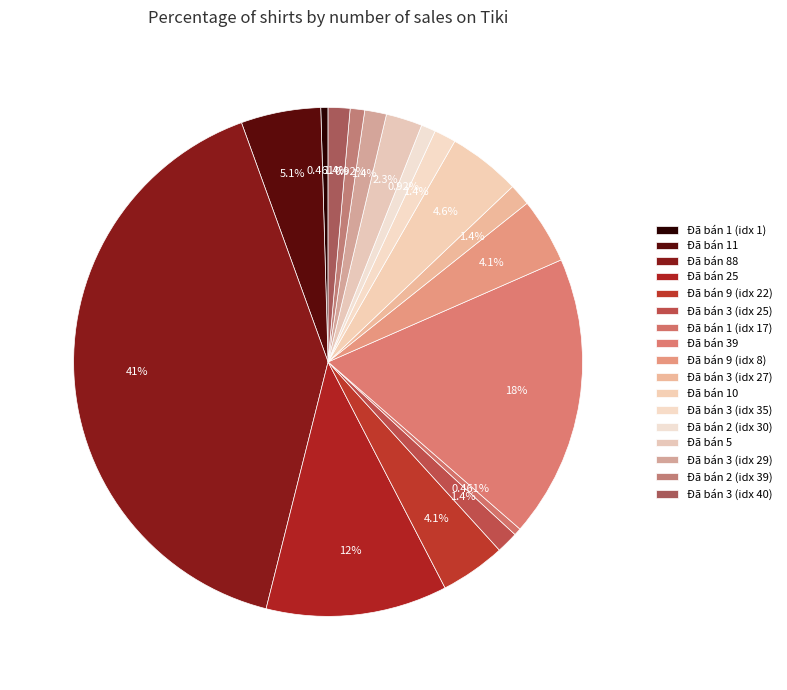

How many segments does this pie chart have?

17